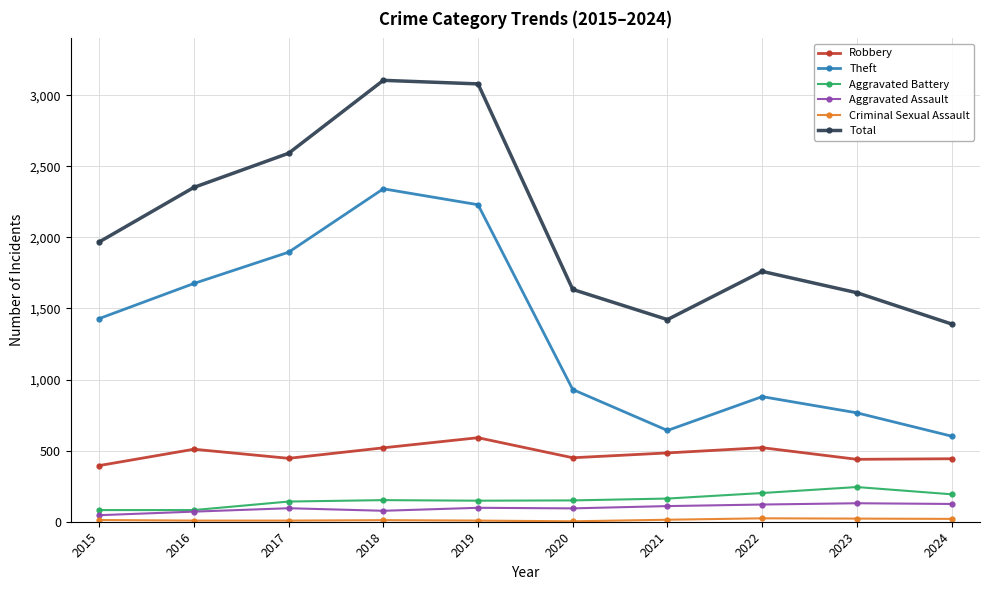

What is the approximate value of Theft at 2024?

602